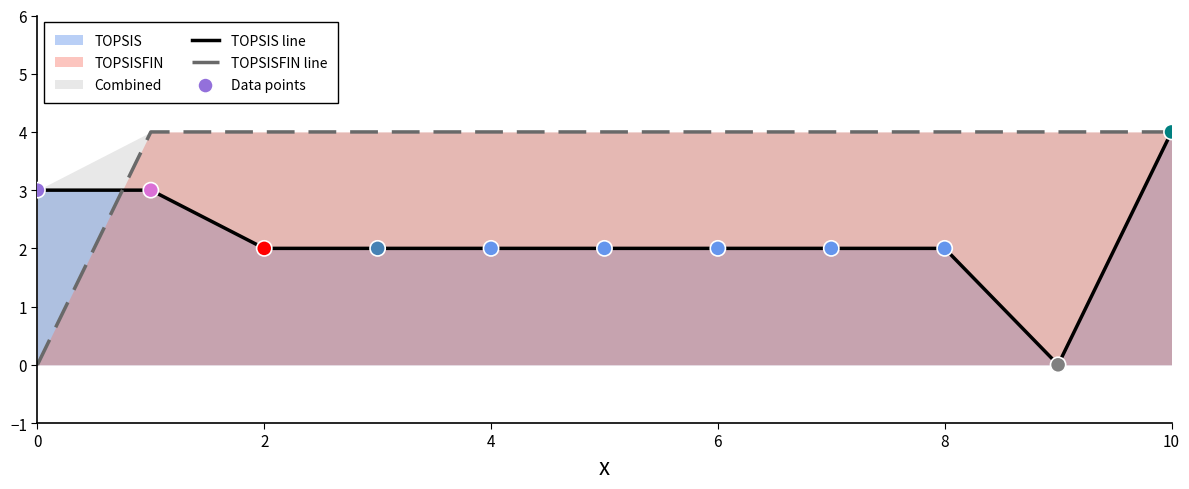

Which series contains the highest Y value?

TOPSIS line